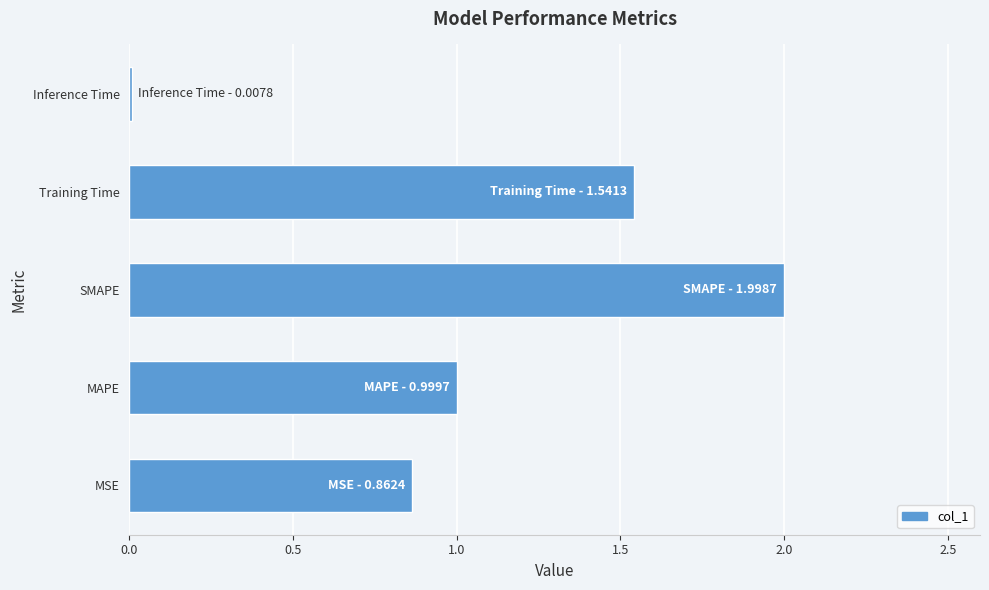

Are the bars grouped side by side (vs. stacked)?

No